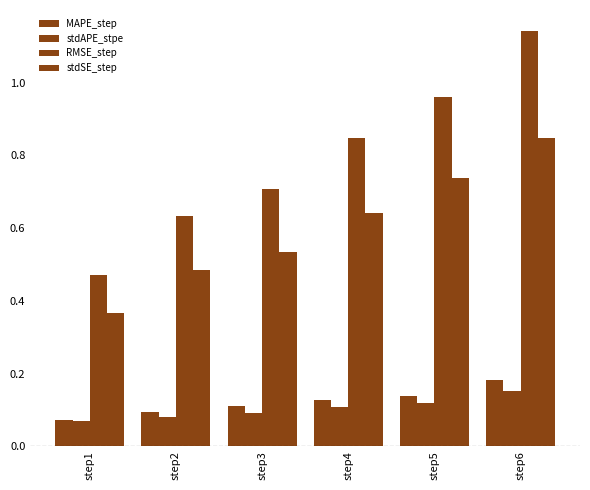

At which label is RMSE_step closest to 0?

step1